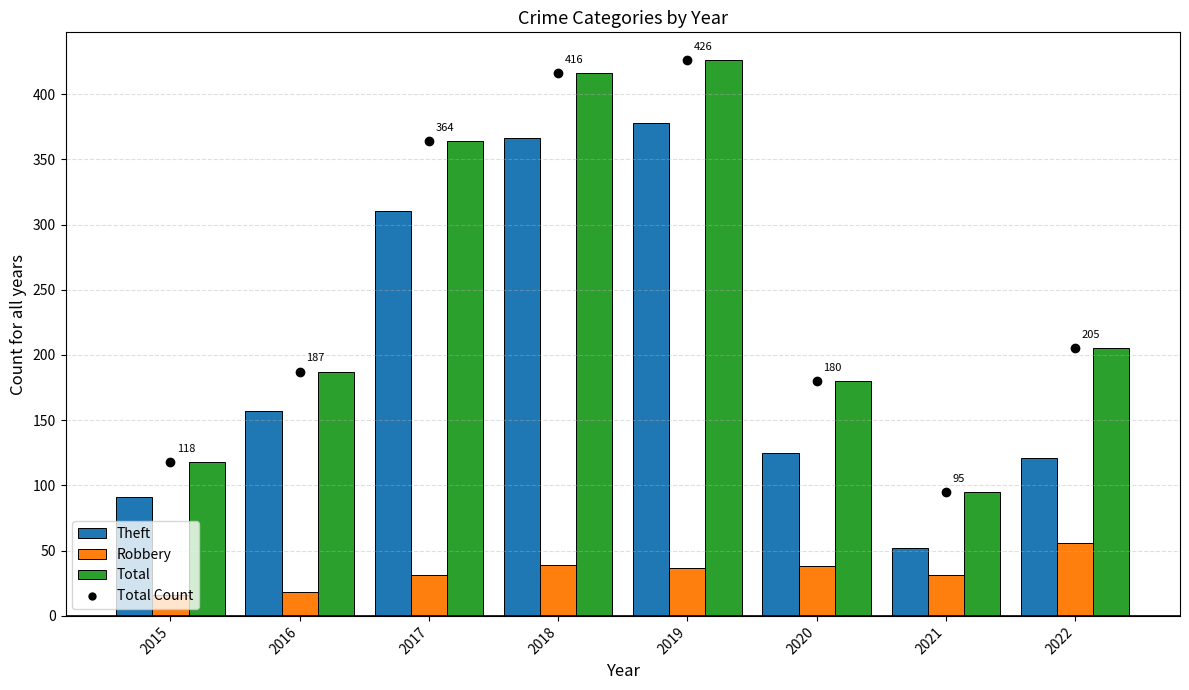

At which category is the sum across all series the highest?

2019